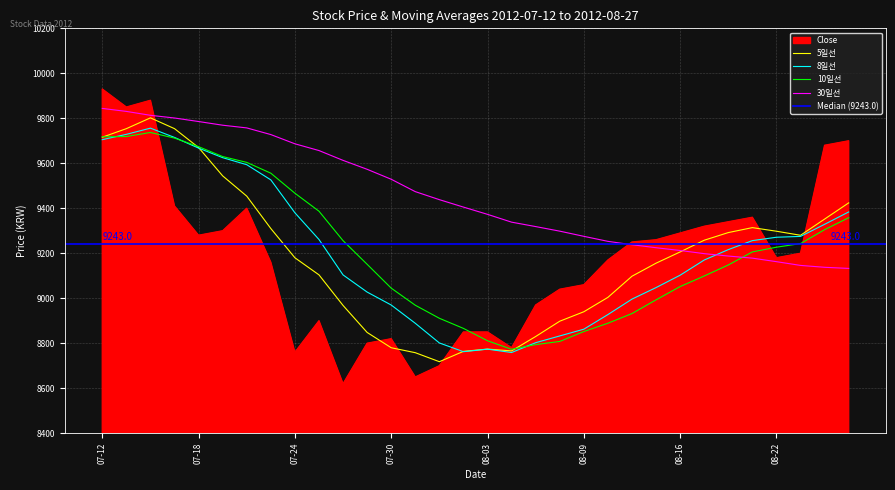

Count the number of data series in this chart.

5